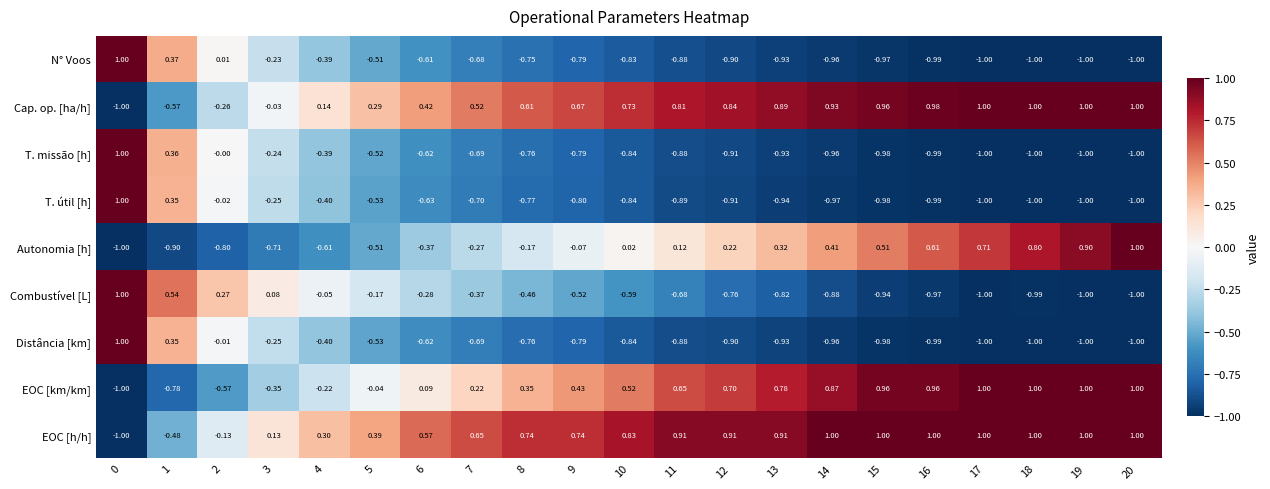

Which series has the largest total across all categories?

EOC [h/h]